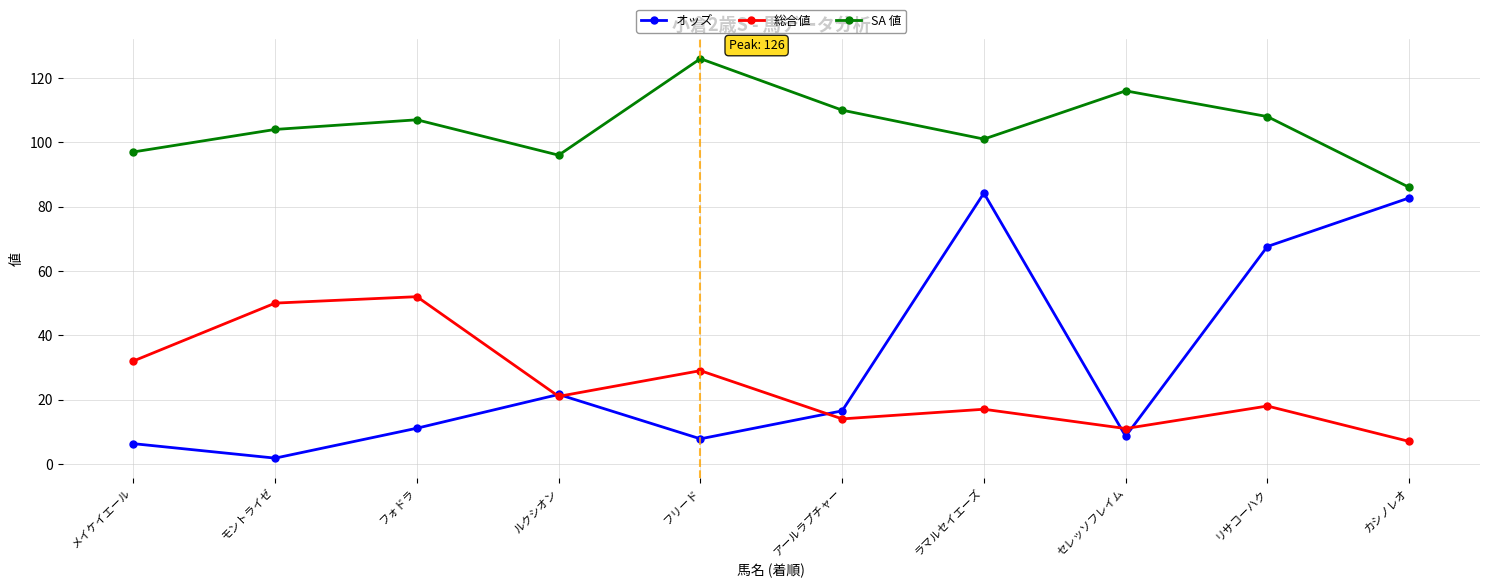

In SA 値, how many points are higher than both neighbors (excluding endpoints)?

3